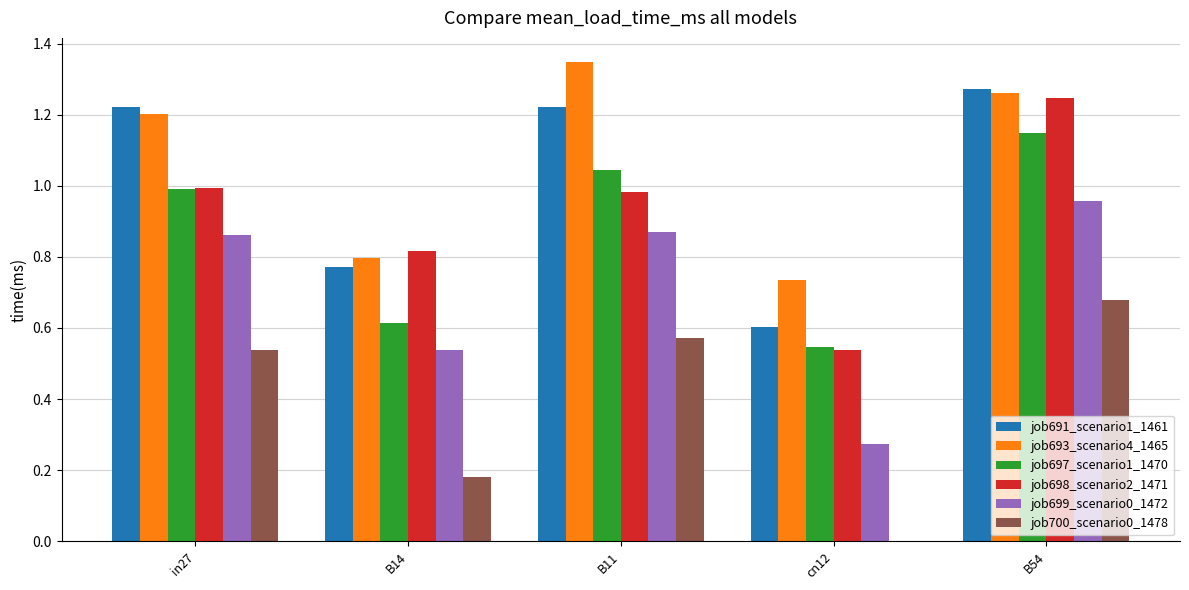

What is the sum of the job691_scenario1_1461 values at B14 and B11?

2.0